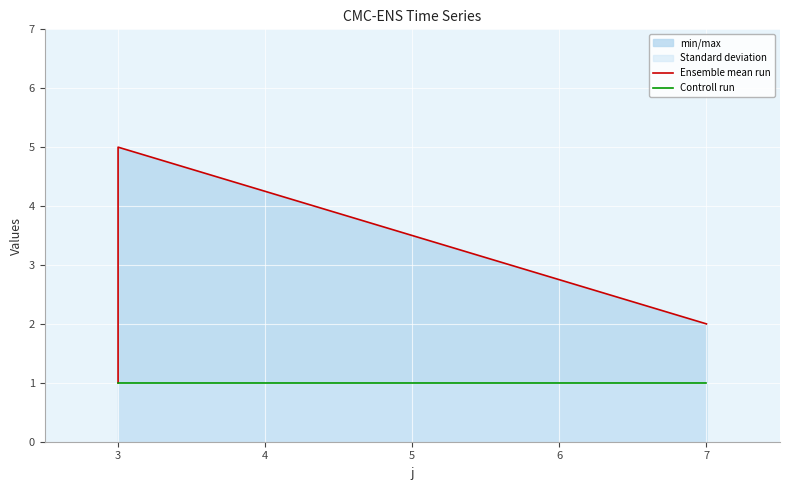

True or false: Ensemble mean run and Controll run intersect in this chart.

False